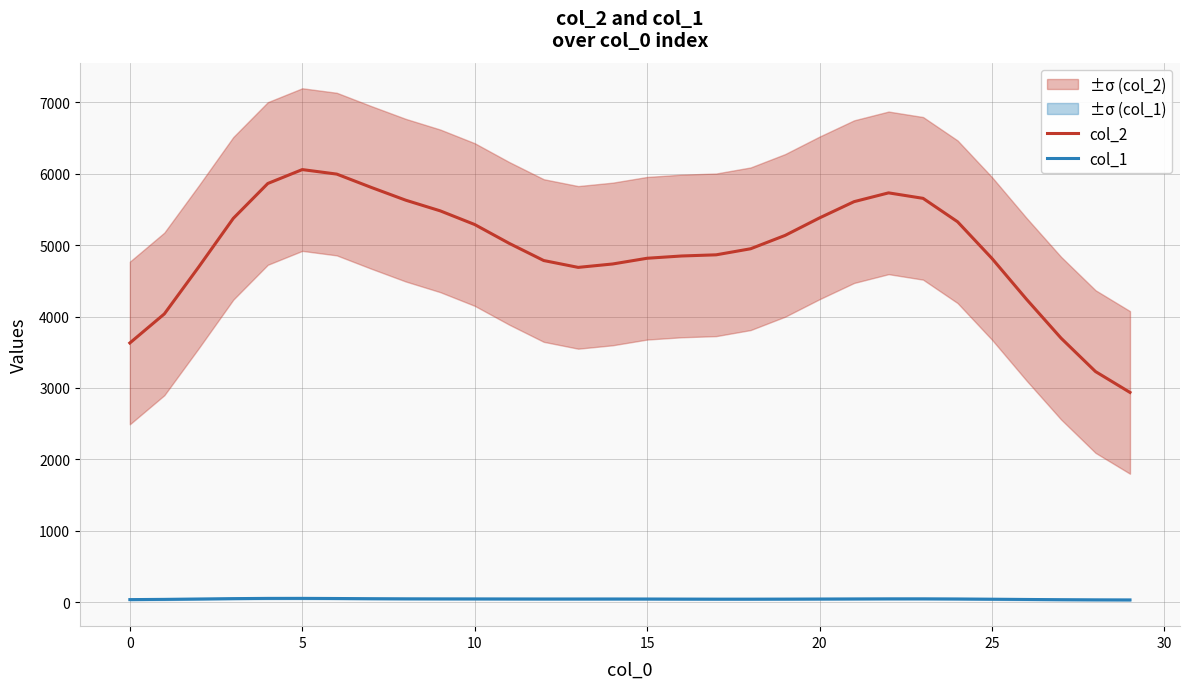

Is this an area chart (filled region under the line)?

No